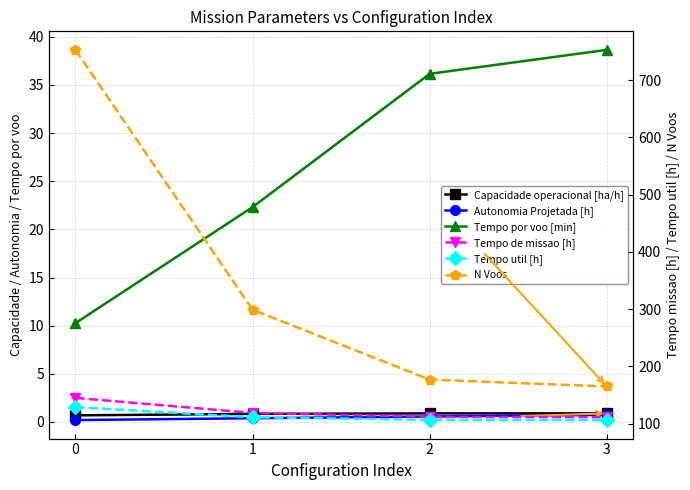

Reading left to right, what are all the values shown in this chart?

Capacidade operacional [ha/h]: 0.7	0.8	0.9	0.9
Autonomia Projetada [h]: 0.2	0.4	0.6	0.8
Tempo por voo [min]: 10.3	22.3	36.2	38.6
Tempo de missao [h]: 145.0	118.8	112.0	111.3
Tempo util [h]: 128.8	111.2	106.7	106.3
N Voos: 753.0	299.0	177.0	165.0